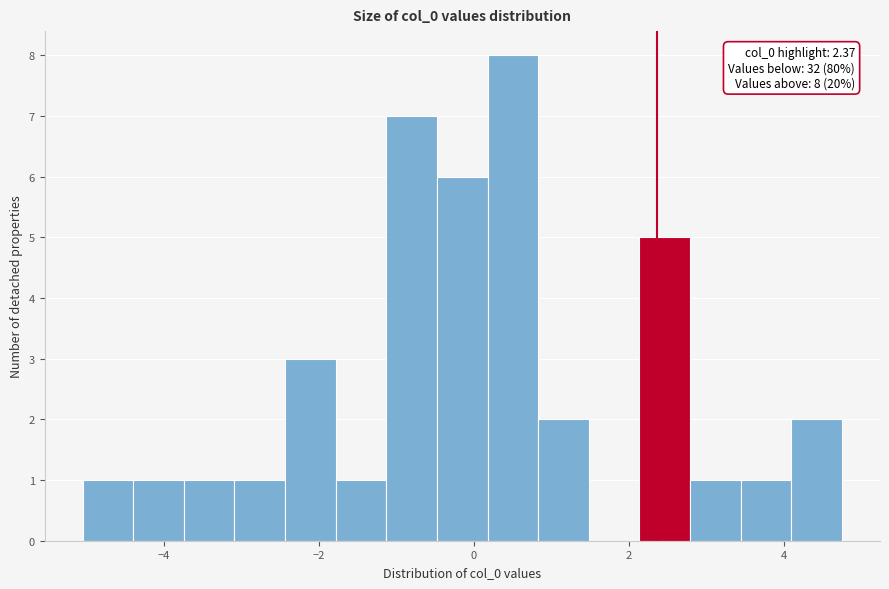

Read against the x-axis, roughly where is the centre of the tallest bar?

0.6